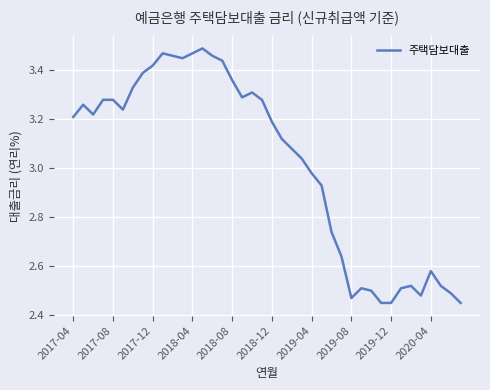

Where does the data first go above 3?

2017-04